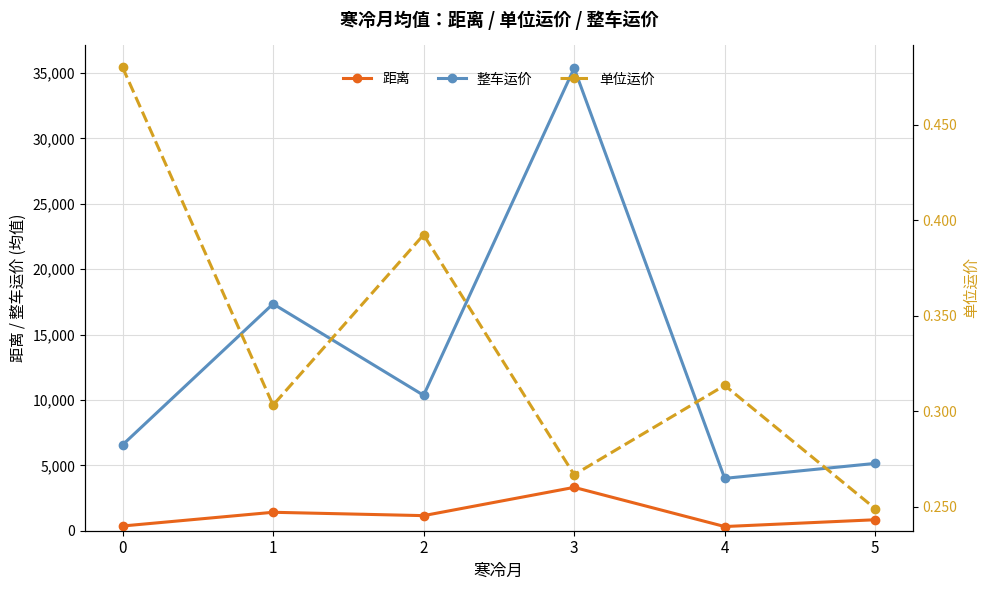

True or false: 整车运价 and 距离 cross at least once.

False